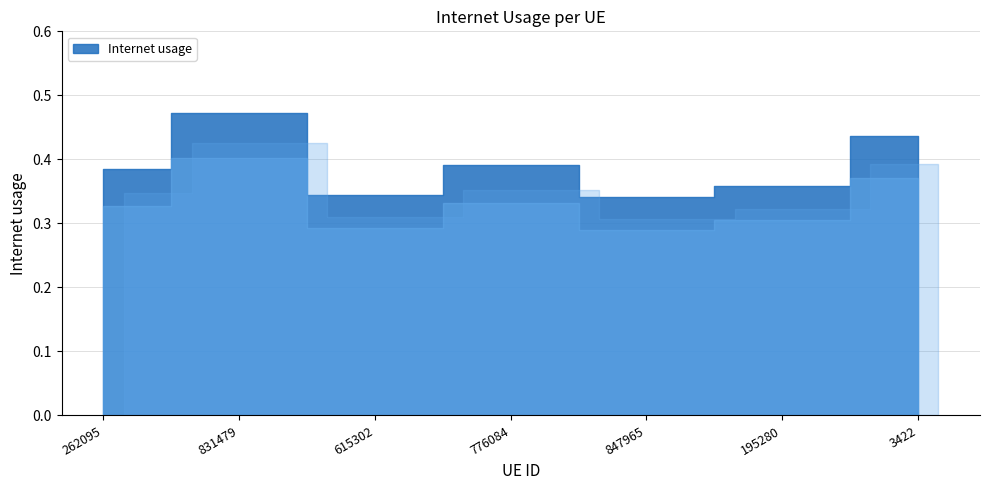

List the labels in order of value, largest first.

831479, 3422, 776084, 262095, 195280, 615302, 847965